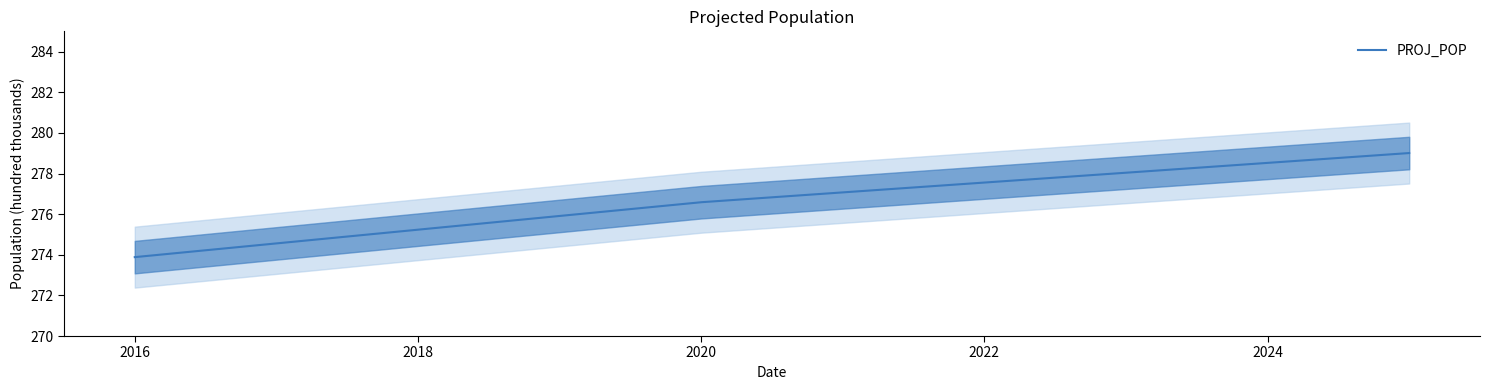

What is the average value?

276.5